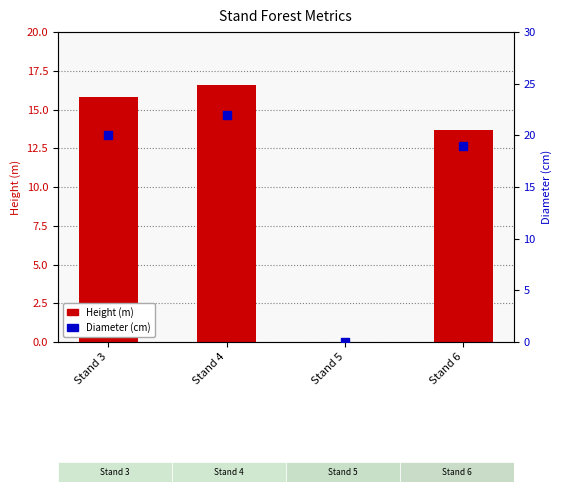

Is the value of Height (m) at Stand 5 greater than the value of Diameter (cm) at Stand 3?

No